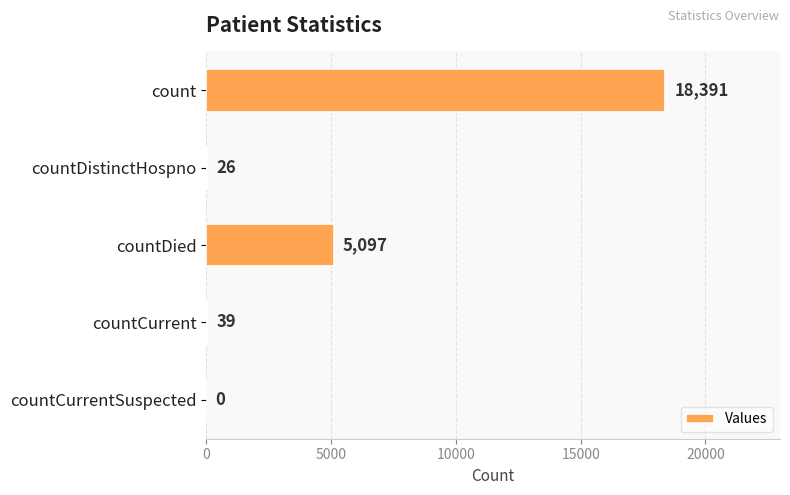

What is the maximum value shown in the chart?

18391